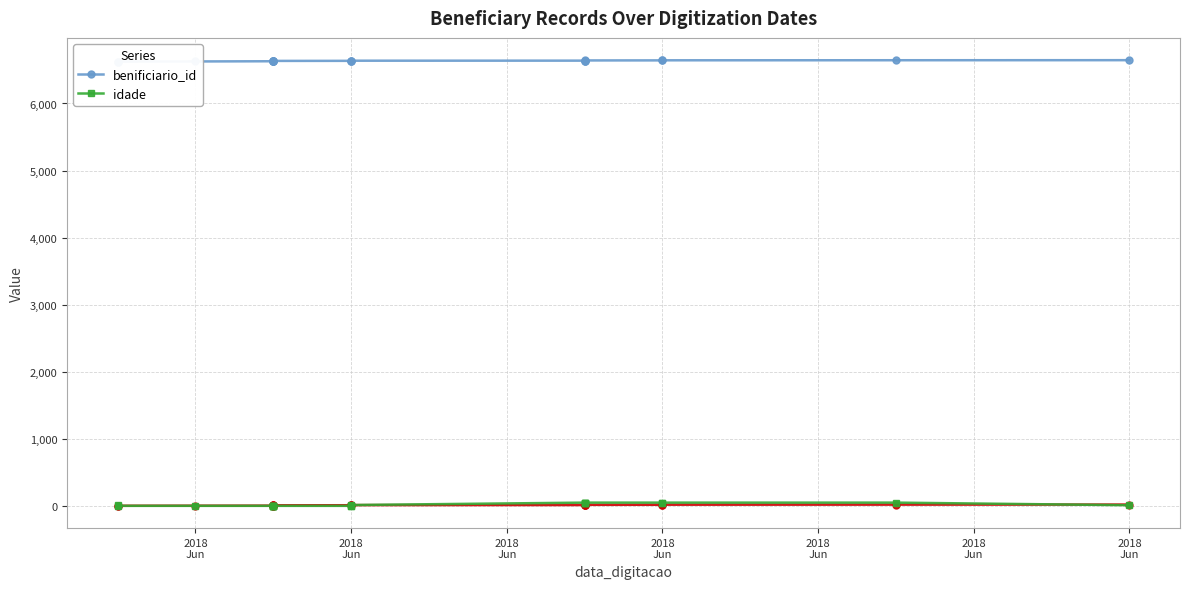

True or false: idade and benificiario_id cross at least once.

False